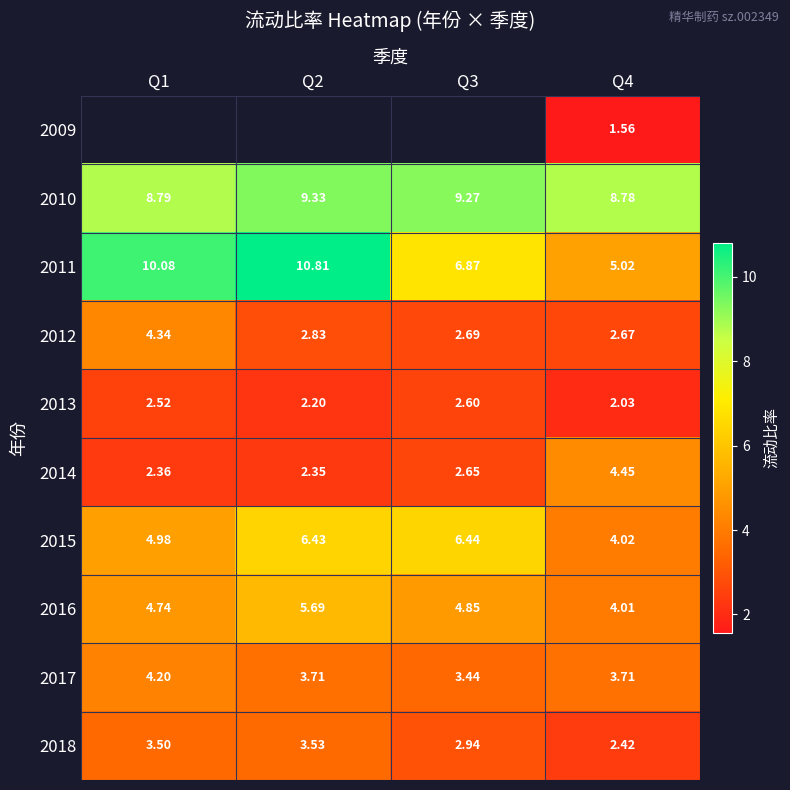

Is the value of 2012 at Q3 greater than the value of 2011 at Q4?

No